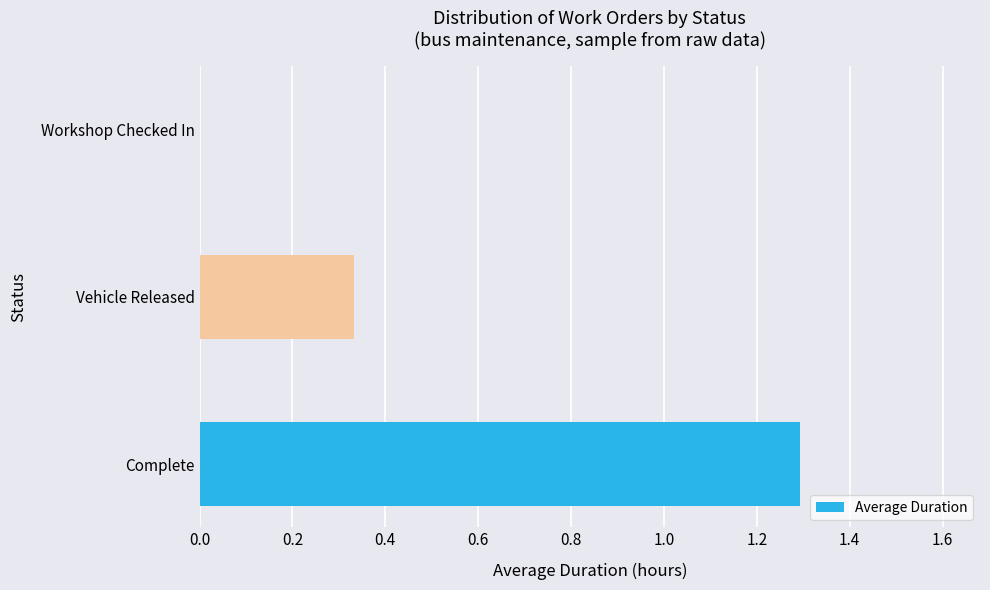

How many data points does each series have?

3